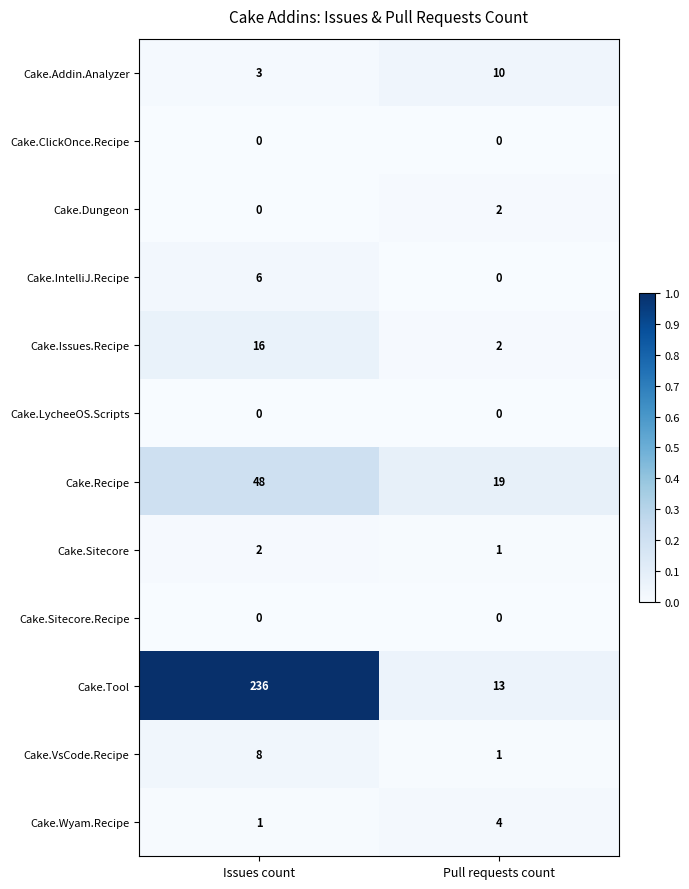

What is the difference between the highest and lowest values at Pull requests count?

19